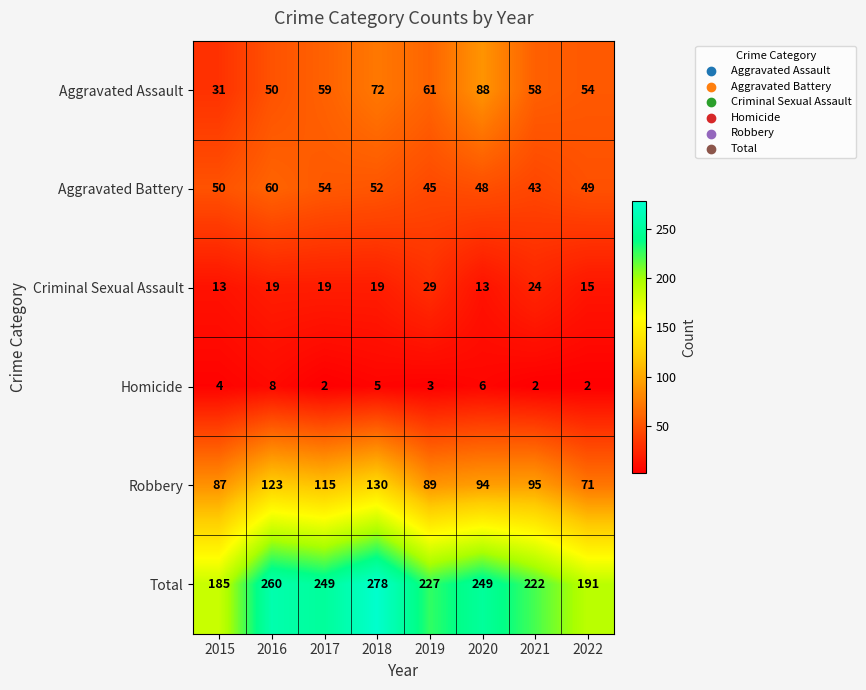

At how many categories does at least one series exceed 213?

6